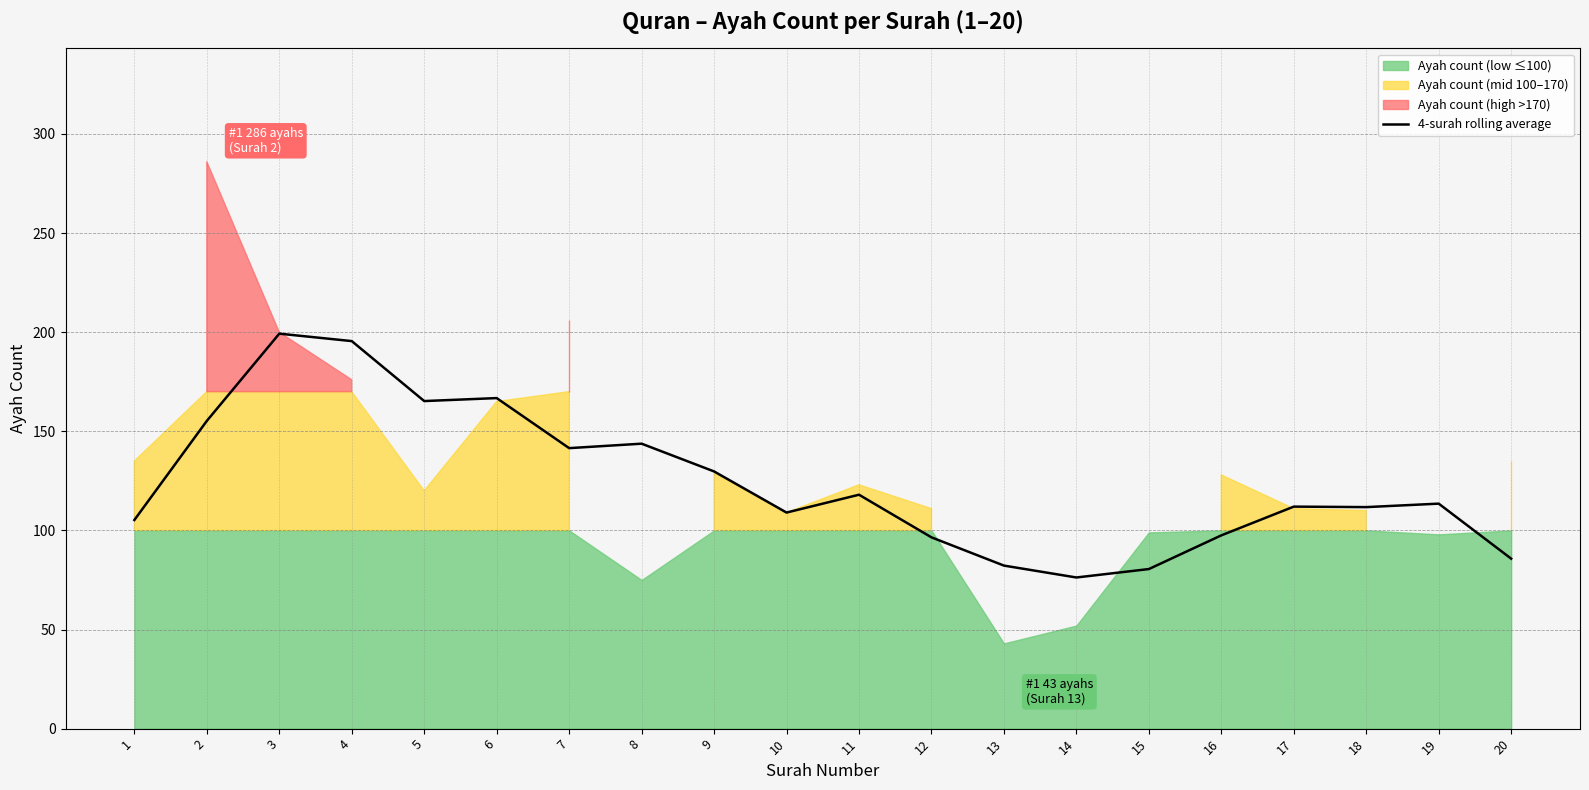

At which category does the data reach its first local peak?

3